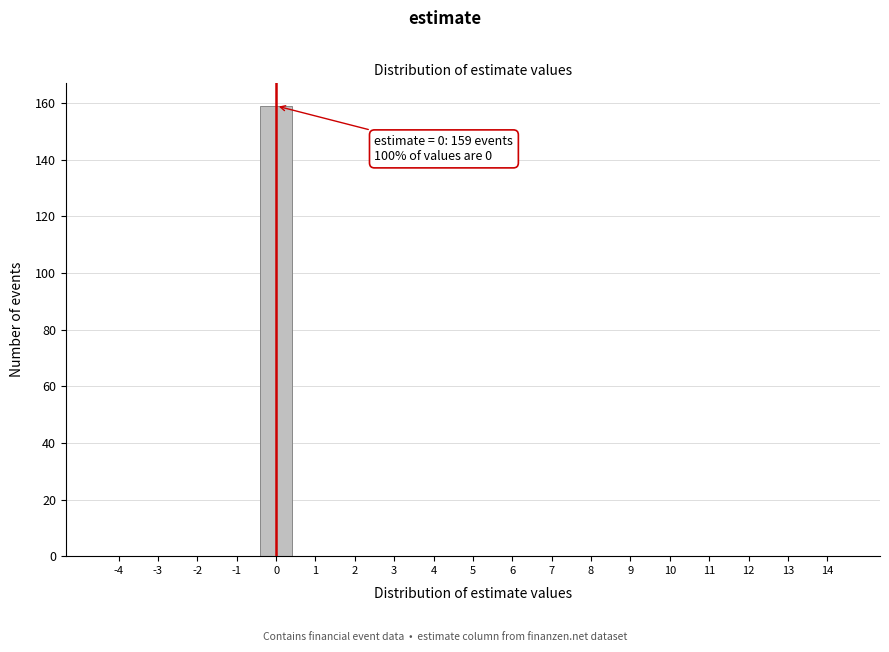

Over which range of the x-axis is the bar tallest?

-0.5 to 0.5